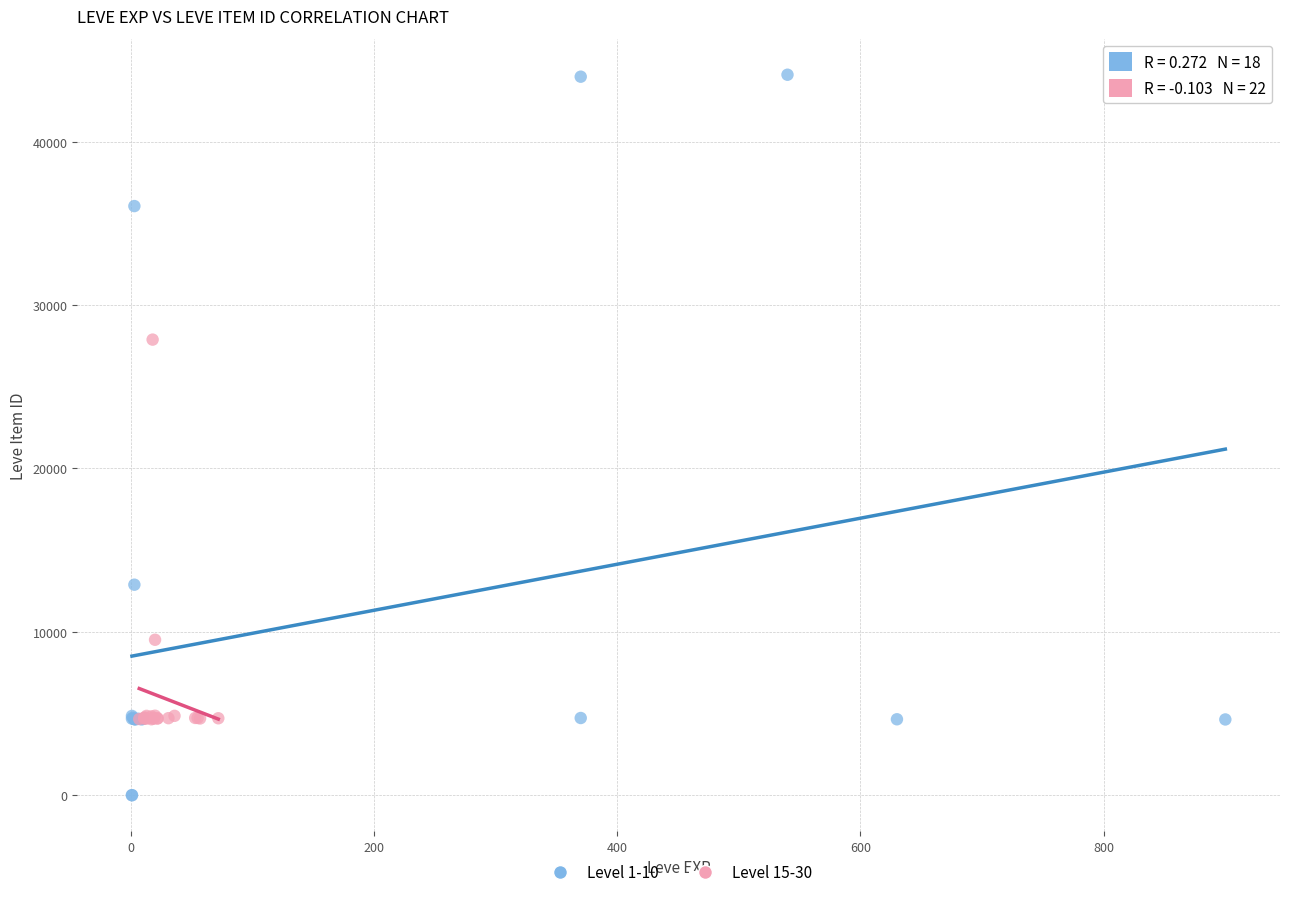

Which series reaches the minimum Y coordinate?

Level 1-10